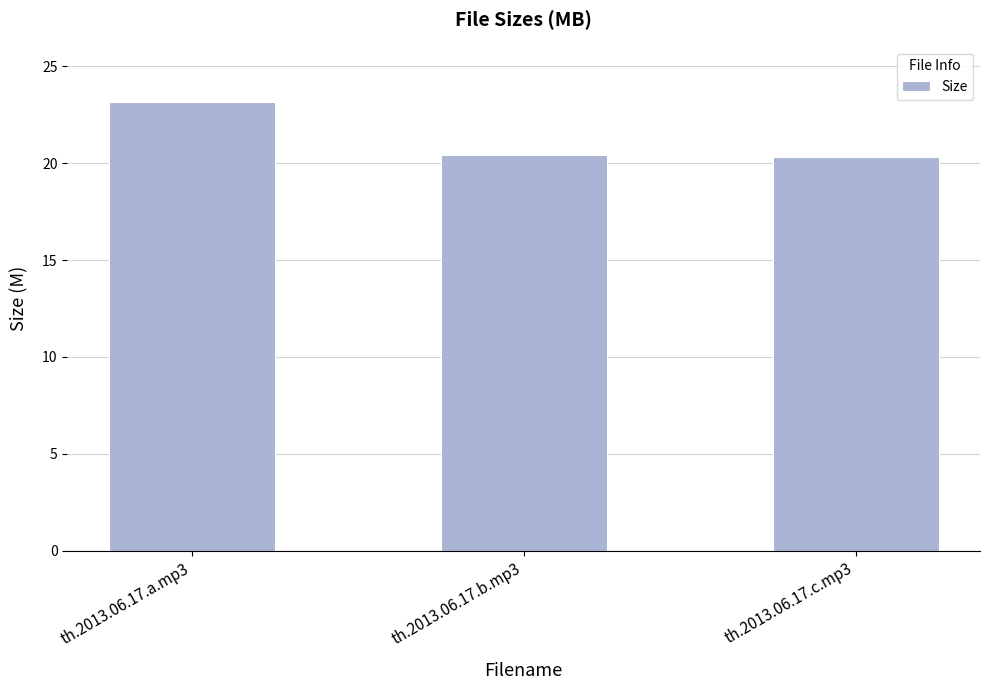

Which has a higher value, th.2013.06.17.c.mp3 or th.2013.06.17.a.mp3?

th.2013.06.17.a.mp3